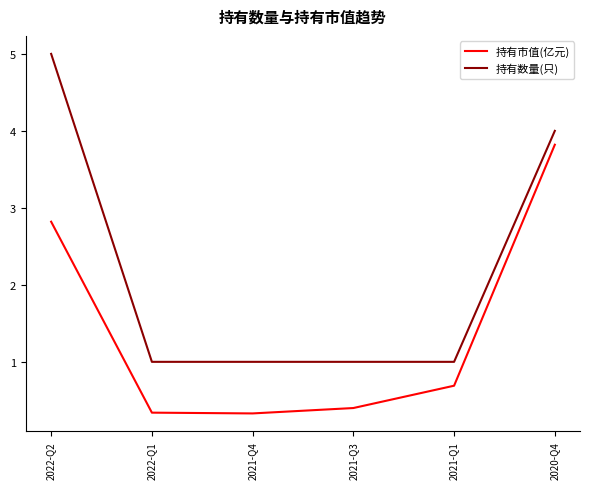

Which series has the largest range (max minus min)?

持有数量(只)